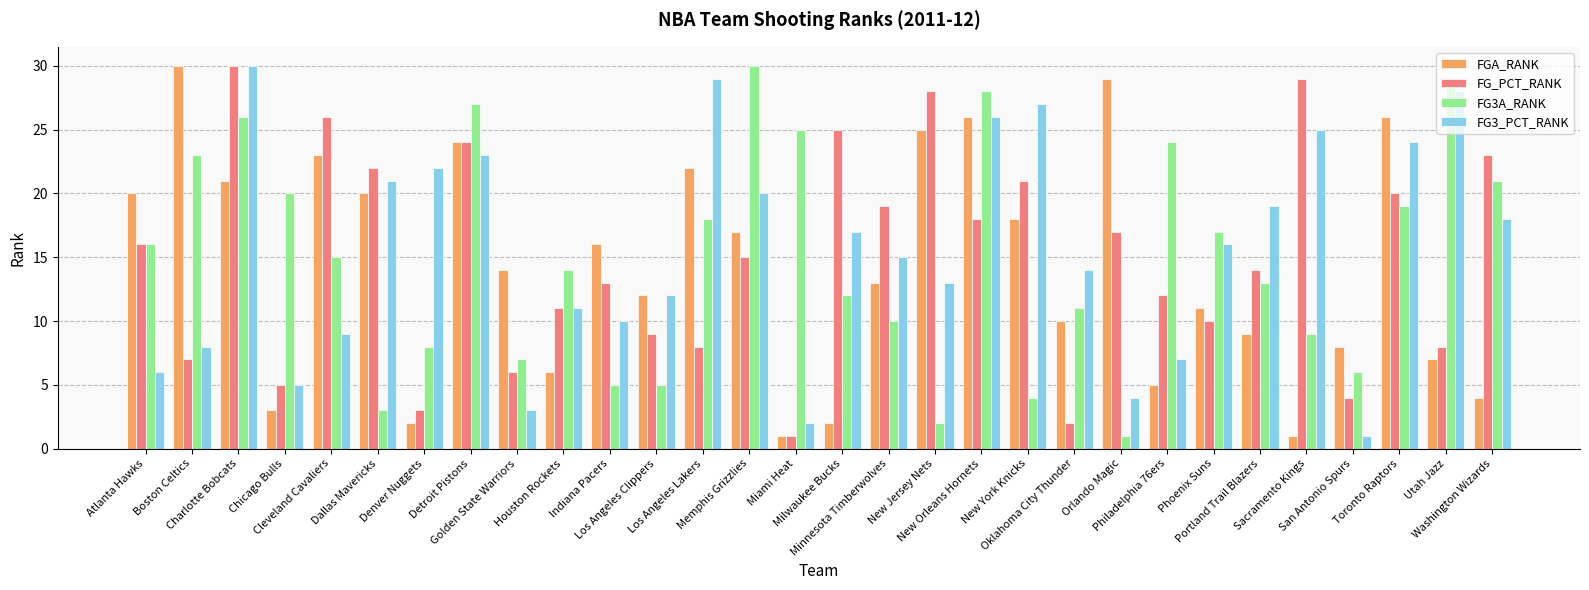

Reading right to left, what are all the values shown in this chart?

FGA_RANK: 4	7	26	8	1	9	11	5	29	10	18	26	25	13	2	1	17	22	12	16	6	14	24	2	20	23	3	21	30	20
FG_PCT_RANK: 23	8	20	4	29	14	10	12	17	2	21	18	28	19	25	1	15	8	9	13	11	6	24	3	22	26	5	30	7	16
FG3A_RANK: 21	29	19	6	9	13	17	24	1	11	4	28	2	10	12	25	30	18	5	5	14	7	27	8	3	15	20	26	23	16
FG3_PCT_RANK: 18	28	24	1	25	19	16	7	4	14	27	26	13	15	17	2	20	29	12	10	11	3	23	22	21	9	5	30	8	6